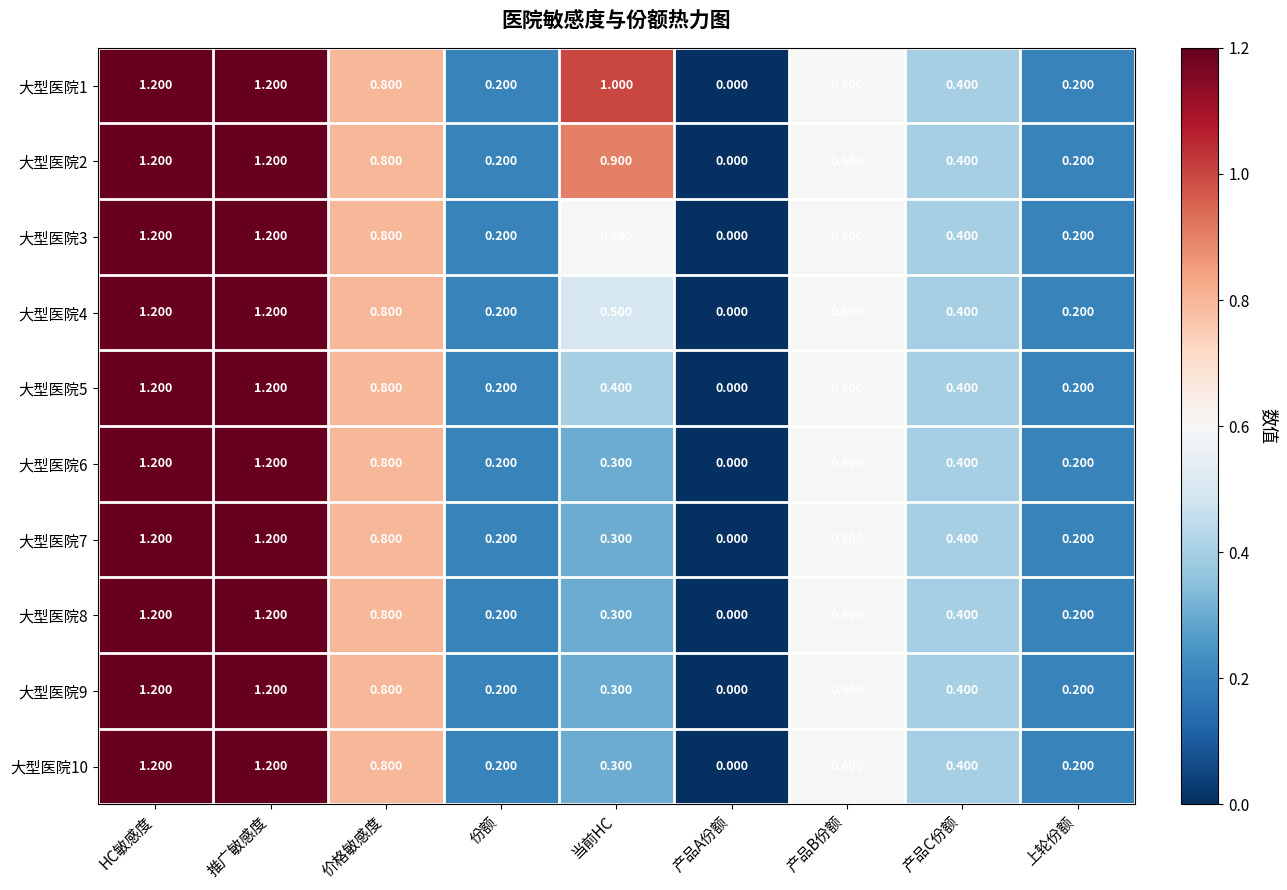

Is the value of 大型医院9 at 当前HC greater than the value of 大型医院8 at HC敏感度?

No